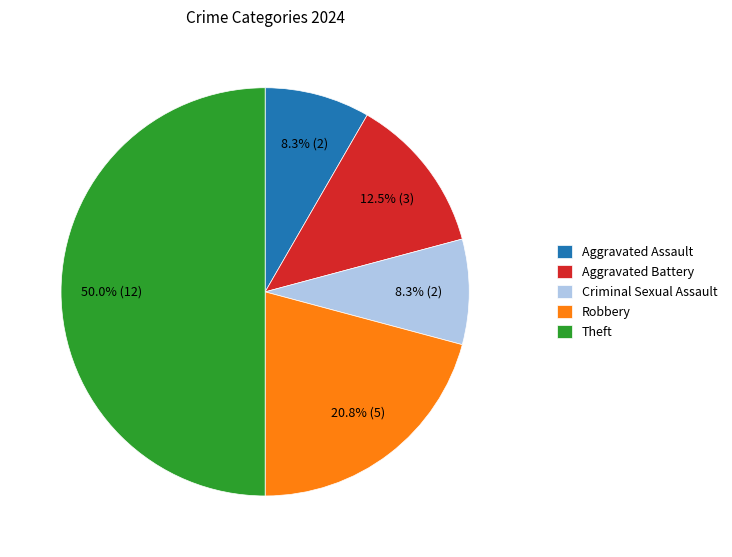

To the nearest percent, what is the average slice percentage?

20%